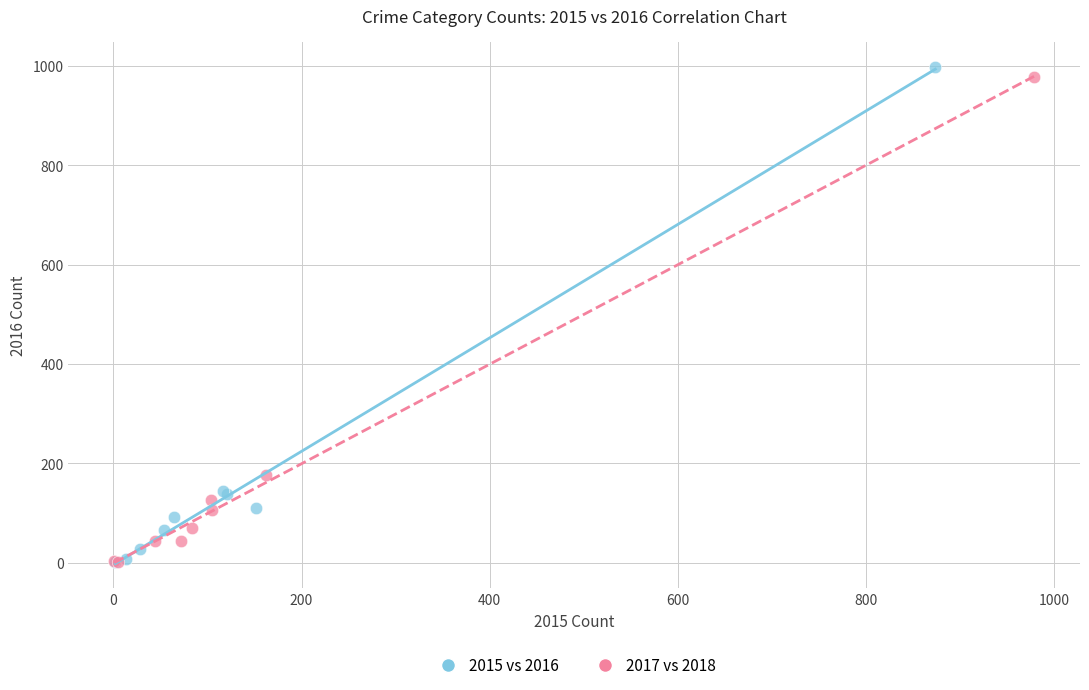

Which series has the largest Y range (max minus min)?

2015 vs 2016